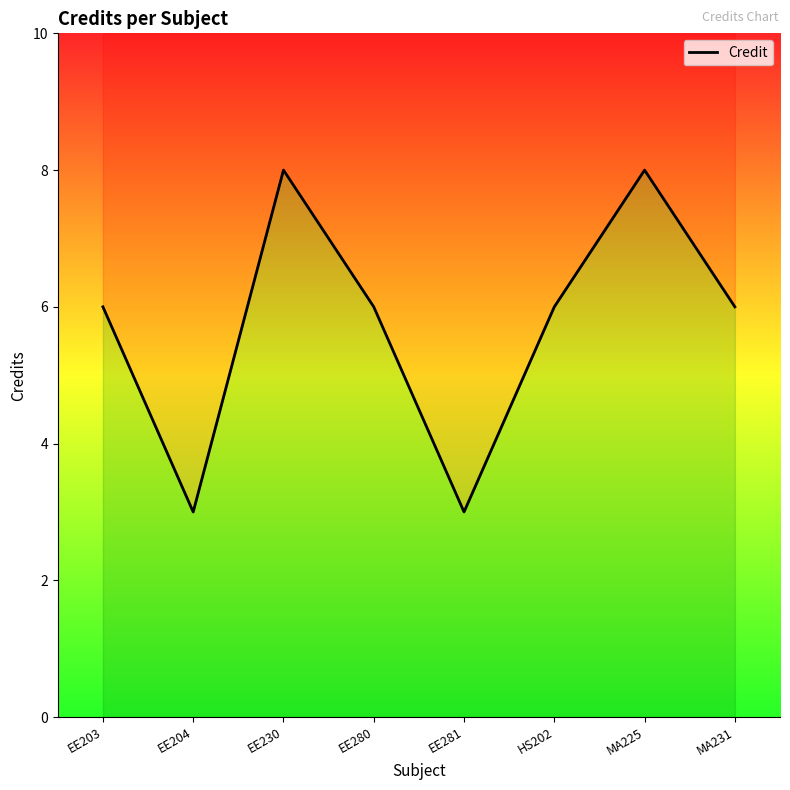

Where is the first local maximum?

EE230